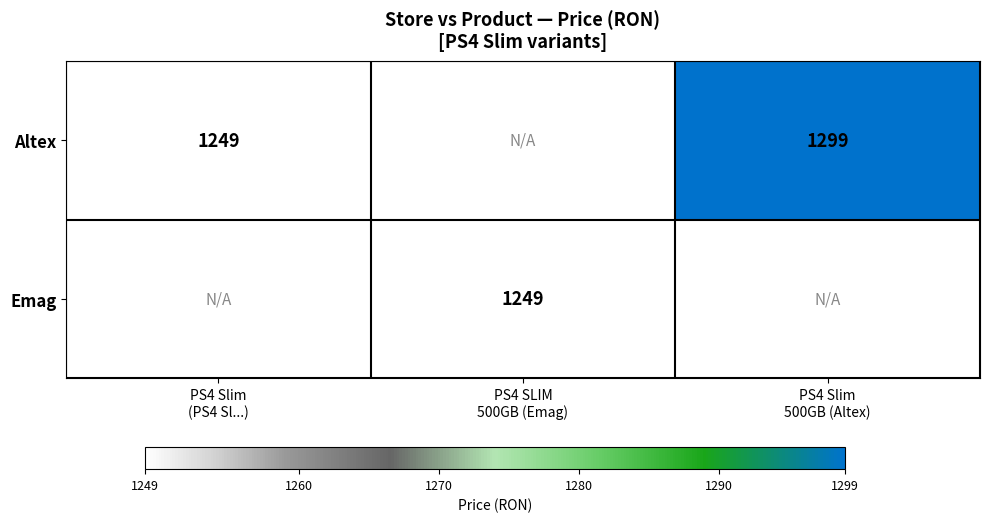

Which series has the widest spread of values?

Altex